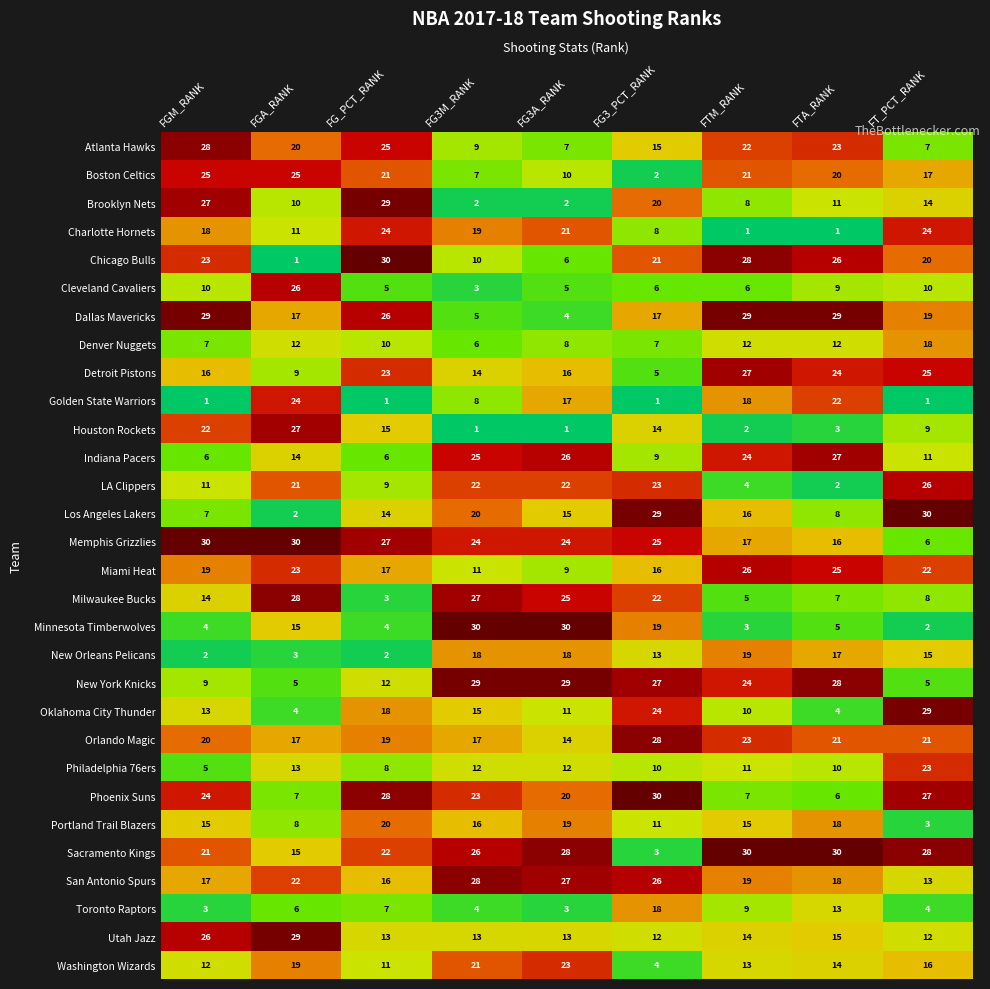

Which series has the widest spread of values?

Chicago Bulls